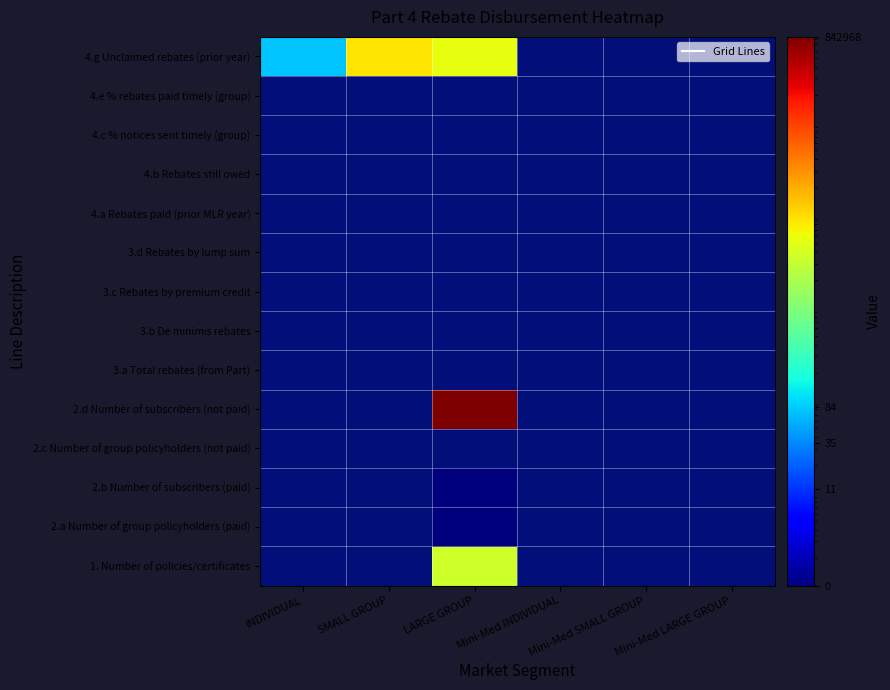

Rank the series by their maximum value, from highest to lowest.

4.g Unclaimed rebates (prior year), 4.e % rebates paid timely (group), 4.c % notices sent timely (group), 4.b Rebates still owed, 4.a Rebates paid (prior MLR year), 3.d Rebates by lump sum, 3.c Rebates by premium credit, 3.b De minimis rebates, 3.a Total rebates (from Part), 2.d Number of subscribers (not paid), 2.c Number of group policyholders (not paid), 2.b Number of subscribers (paid), 2.a Number of group policyholders (paid), 1. Number of policies/certificates